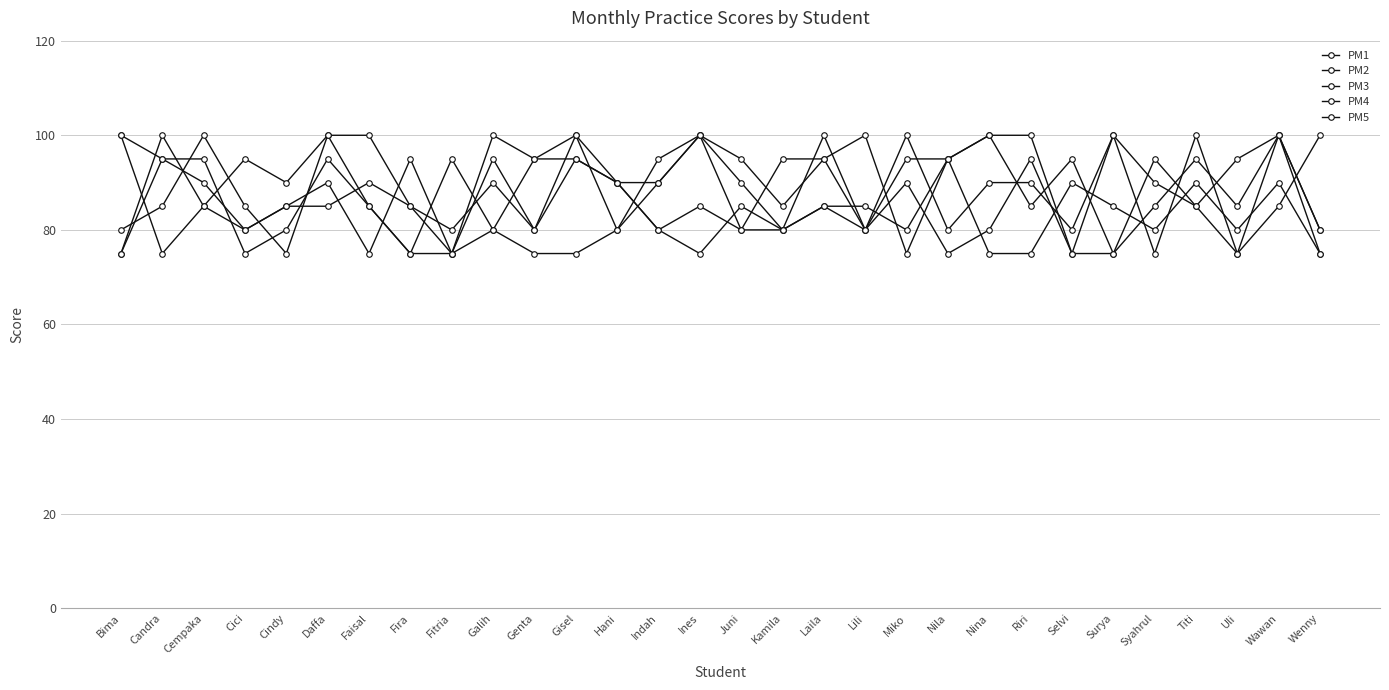

What is the average value of the PM4 series?

87